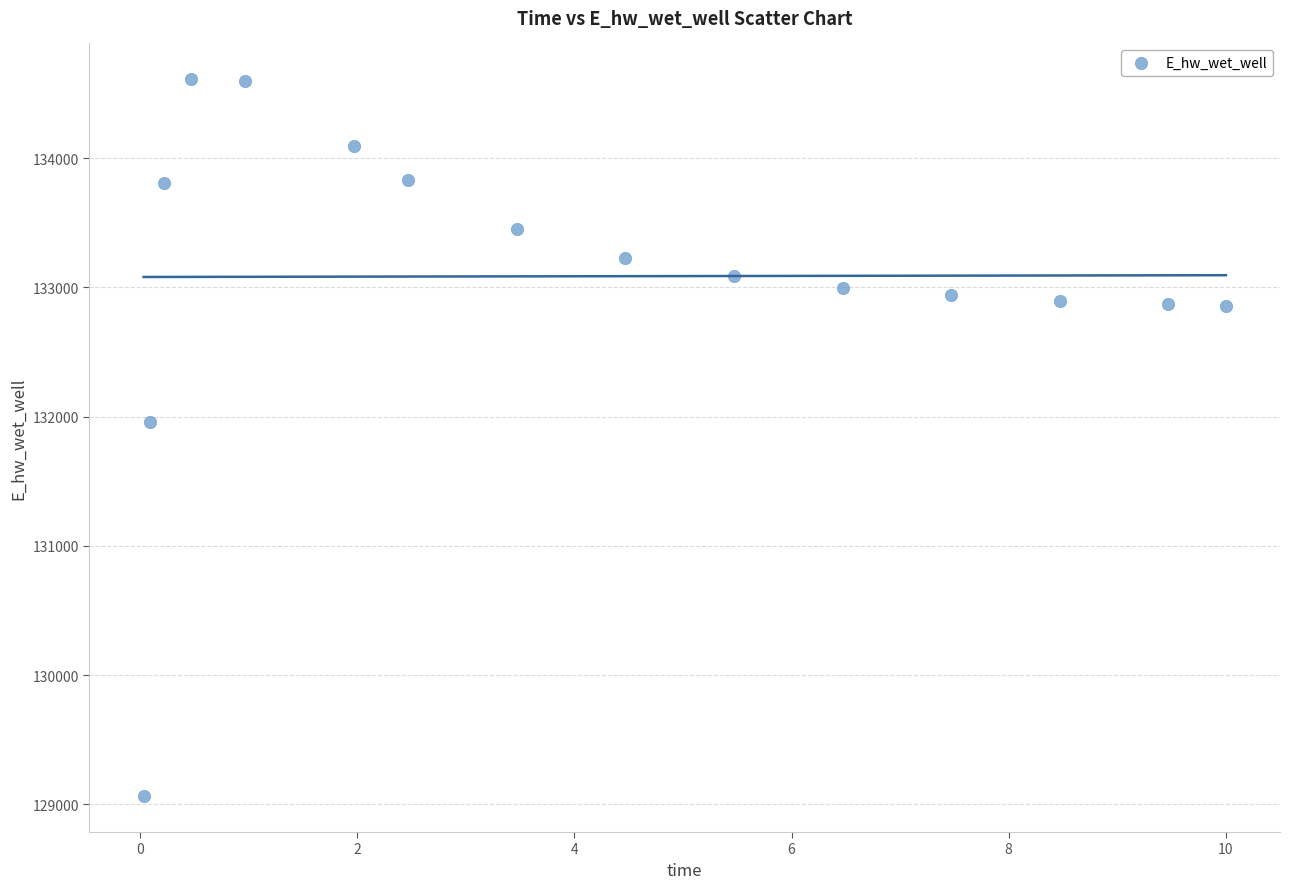

What is the range of X values (max minus min)?

10.0